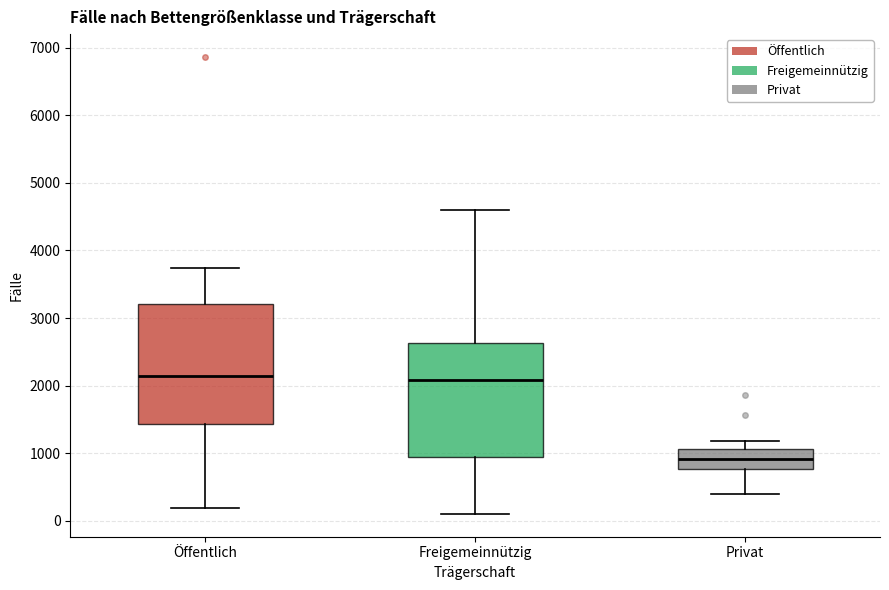

Reading left to right, read every box against the y-axis: the position of its median line, the range the box covers, and the ends of its whiskers. The values are not printed on the chart, so give them approximately, as read against the axis.

Öffentlich: median 2100, box 1400 to 3200, whiskers 200 to 3700
Freigemeinnützig: median 2100, box 900 to 2600, whiskers 100 to 4600
Privat: median 900, box 800 to 1100, whiskers 400 to 1200